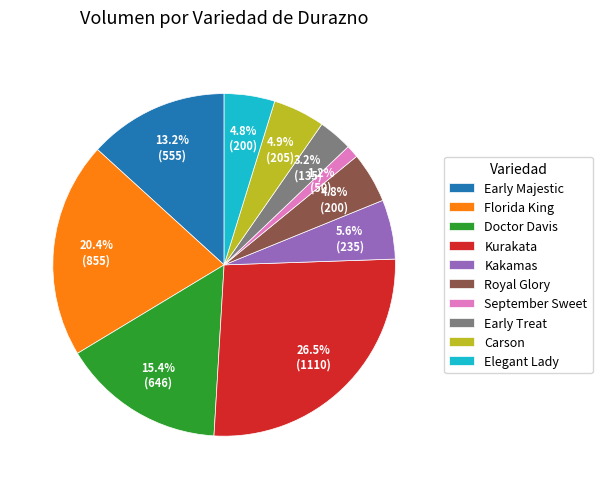

Which category has the smallest portion of the pie?

September Sweet